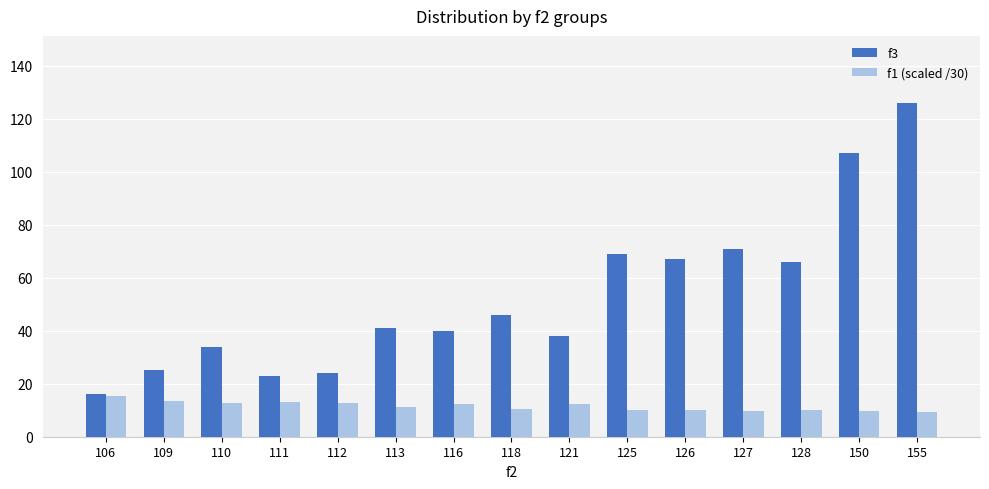

How many categories are shown in the chart?

15